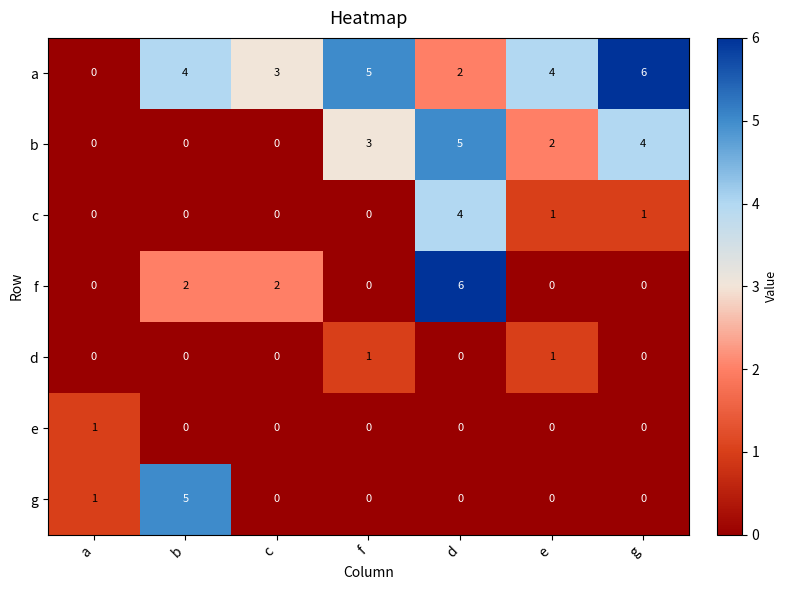

Where is b nearest to the value 2?

e